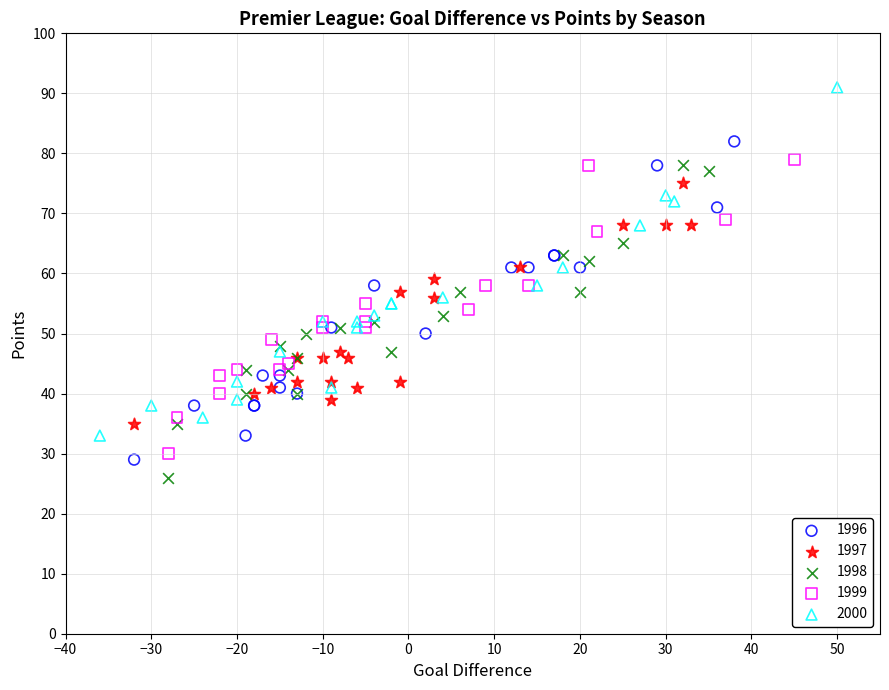

What are all the series names shown in the legend?

1996, 1997, 1998, 1999, 2000